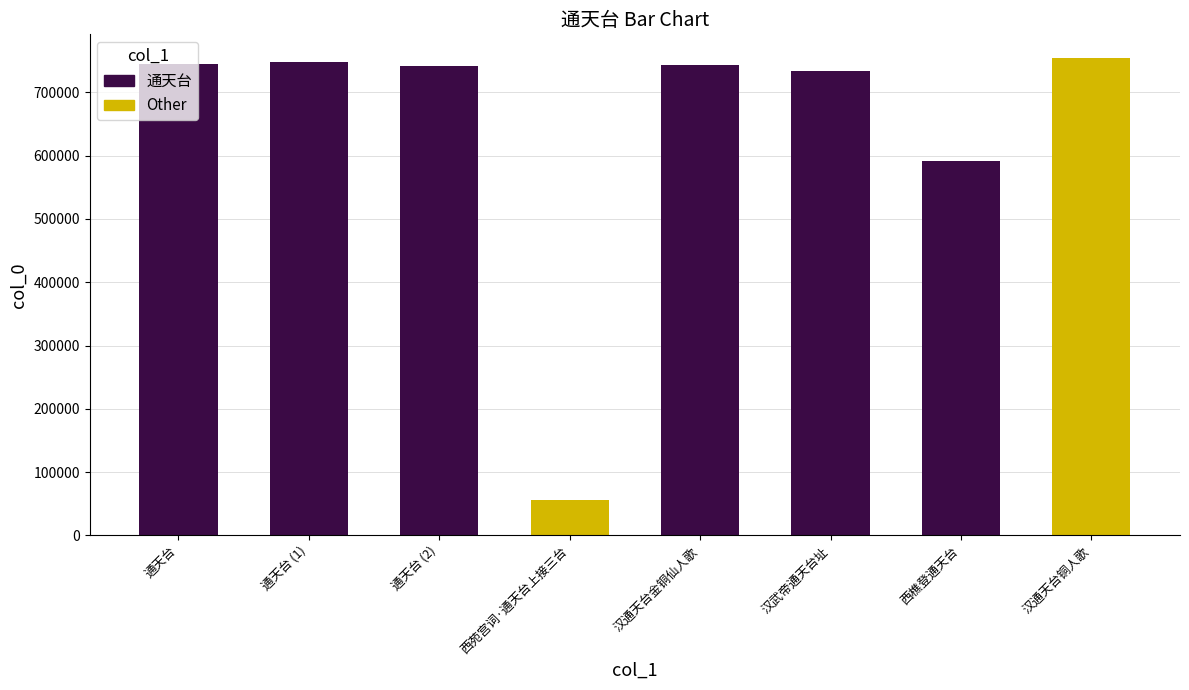

What is the difference between the second highest and second lowest values?

155735